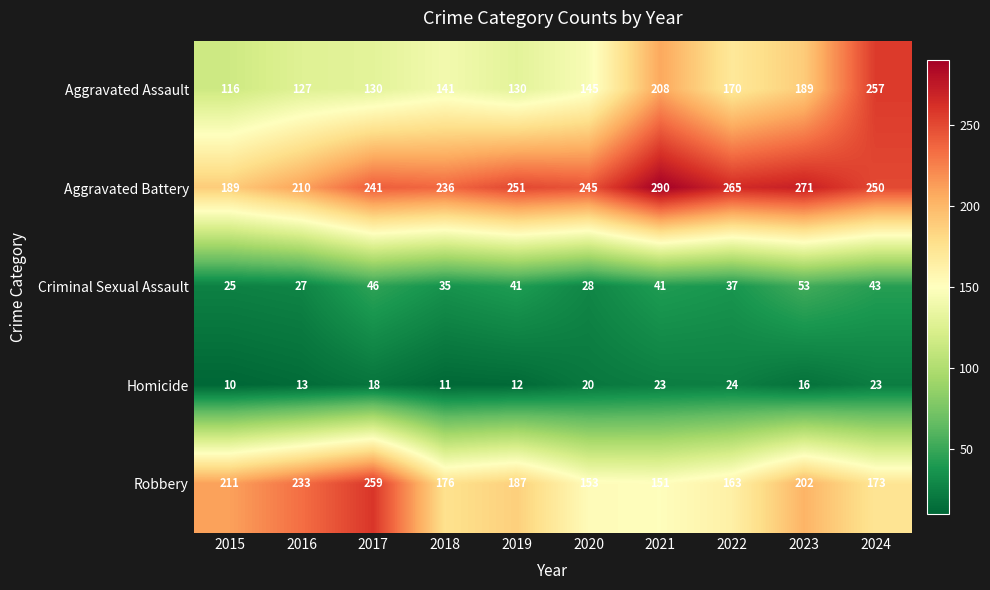

How many distinct data groups are displayed?

5